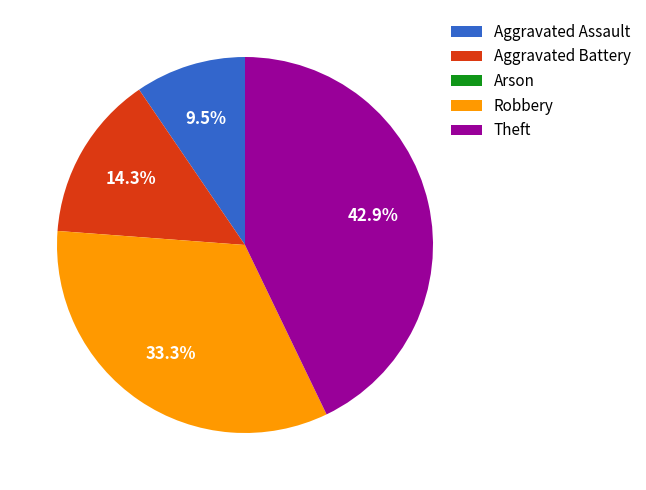

True or false: Robbery accounts for 47% of the total.

False